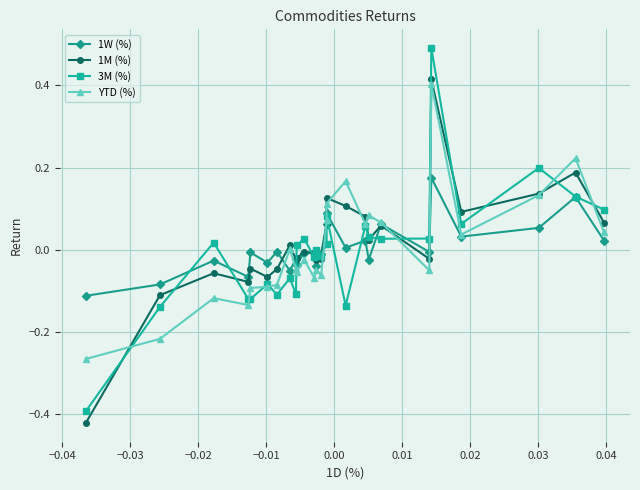

Does the chart display data point markers on the line(s)?

Yes